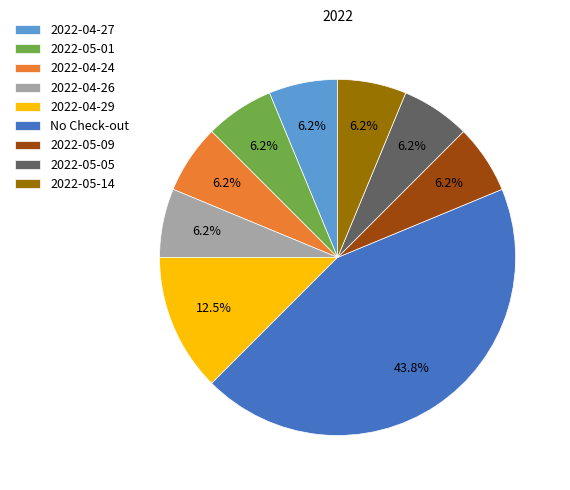

Is it true that 2022-04-27 is 18% of the pie?

False